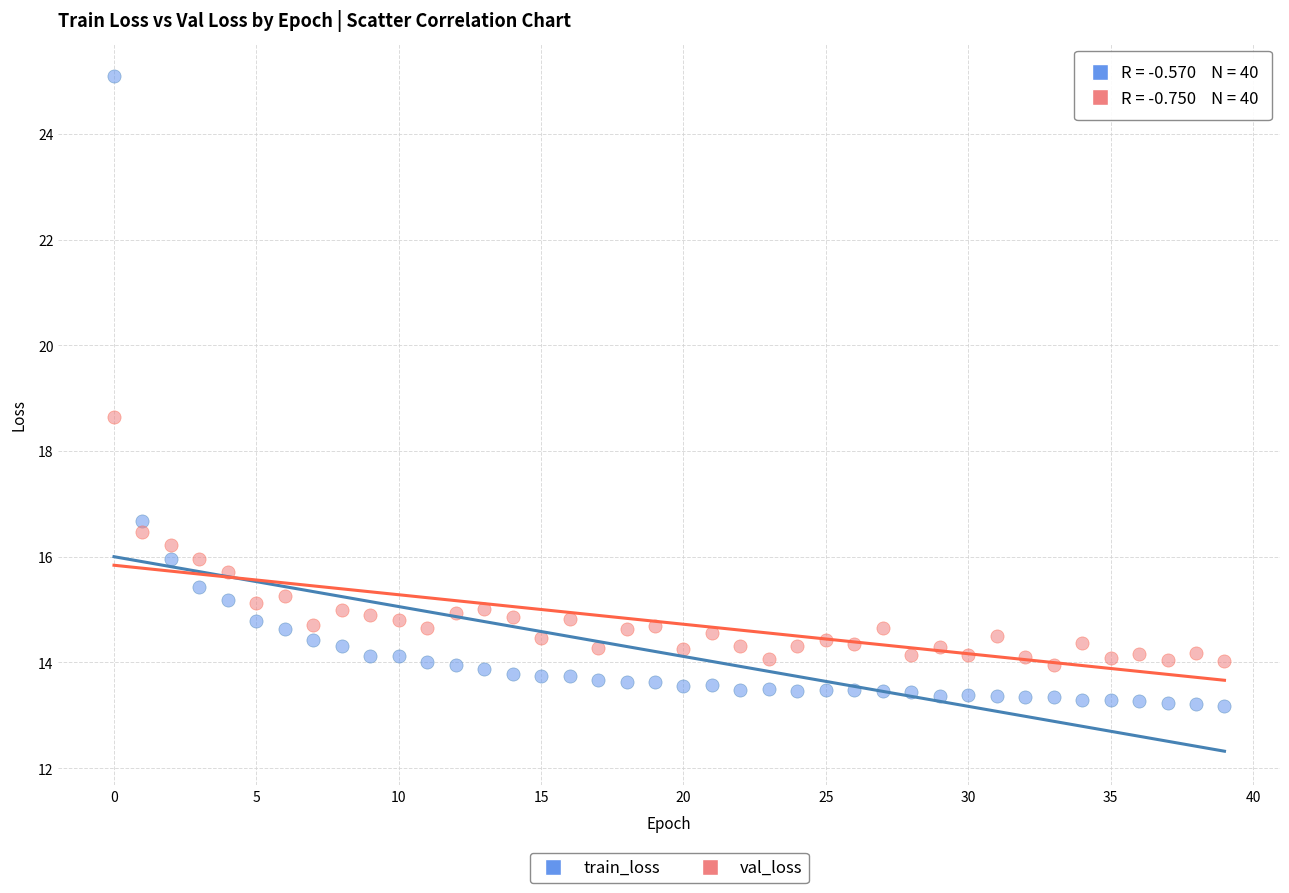

Which series contains the lowest Y value?

train_loss